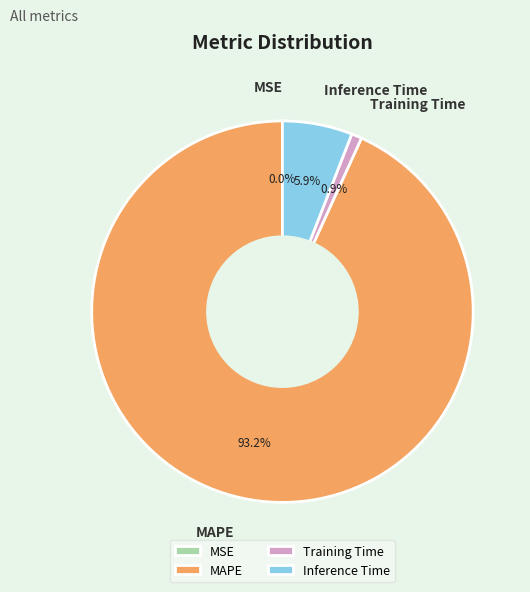

Which slice is the largest?

MAPE